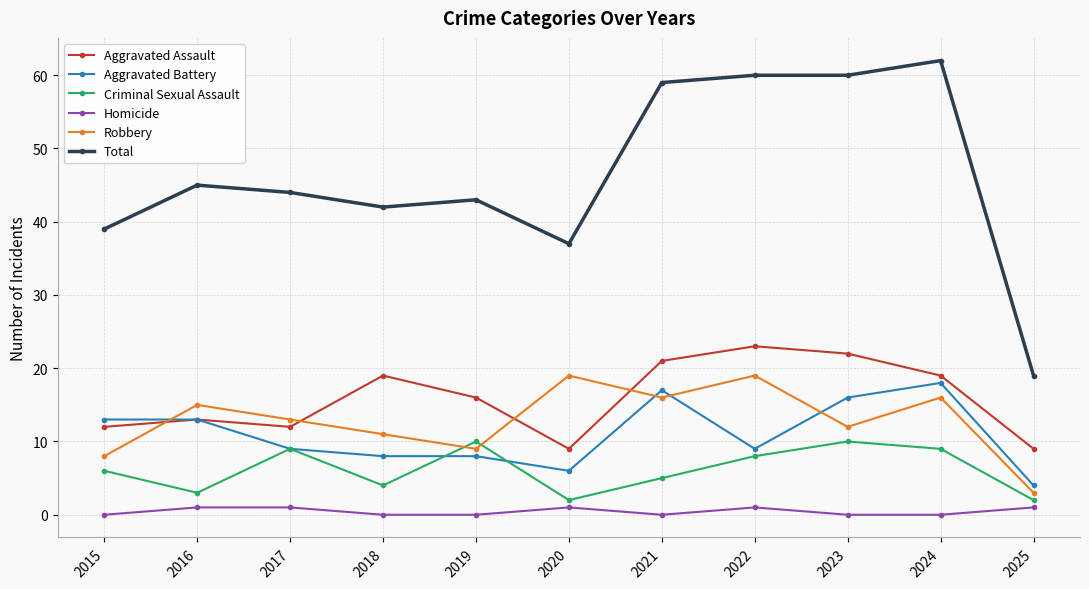

Reading left to right, extract all data points from this chart.

Aggravated Assault: 12	13	12	19	16	9	21	23	22	19	9
Aggravated Battery: 13	13	9	8	8	6	17	9	16	18	4
Criminal Sexual Assault: 6	3	9	4	10	2	5	8	10	9	2
Homicide: 0	1	1	0	0	1	0	1	0	0	1
Robbery: 8	15	13	11	9	19	16	19	12	16	3
Total: 39	45	44	42	43	37	59	60	60	62	19